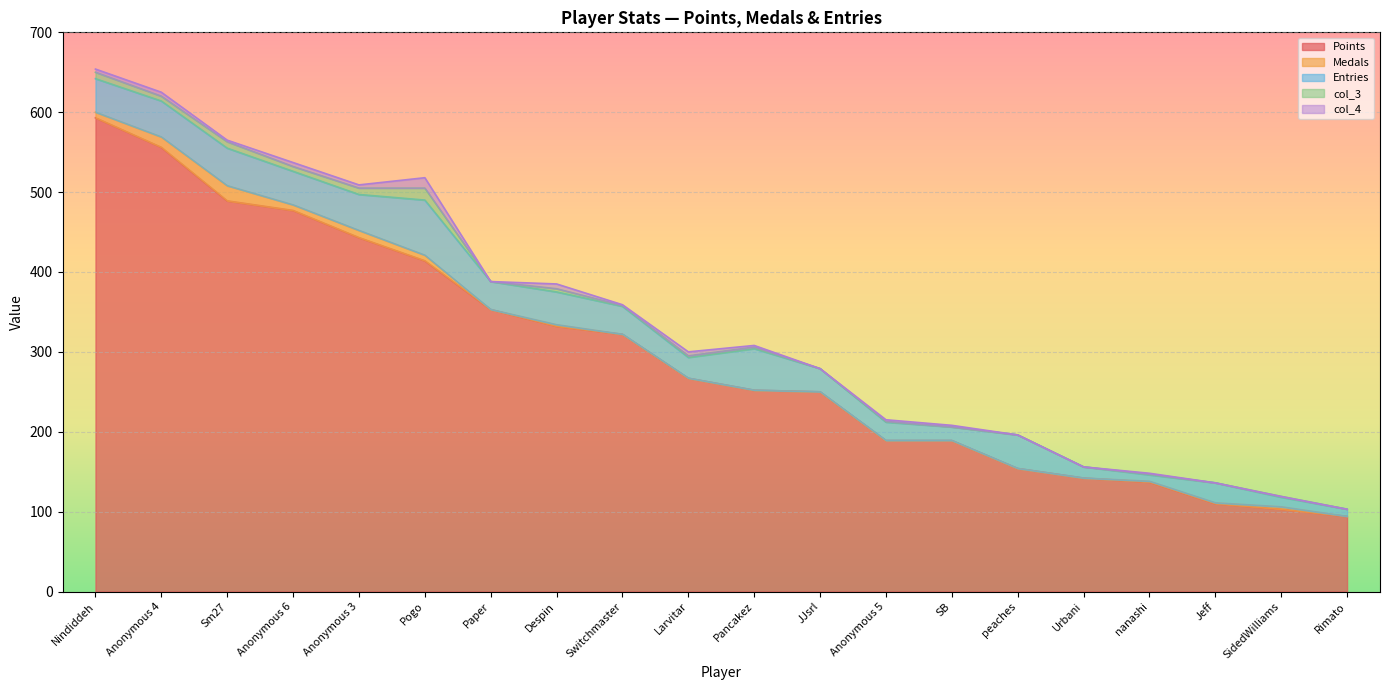

At peaches, list the series in order from largest to smallest.

Points, Entries, Medals, col_3, col_4